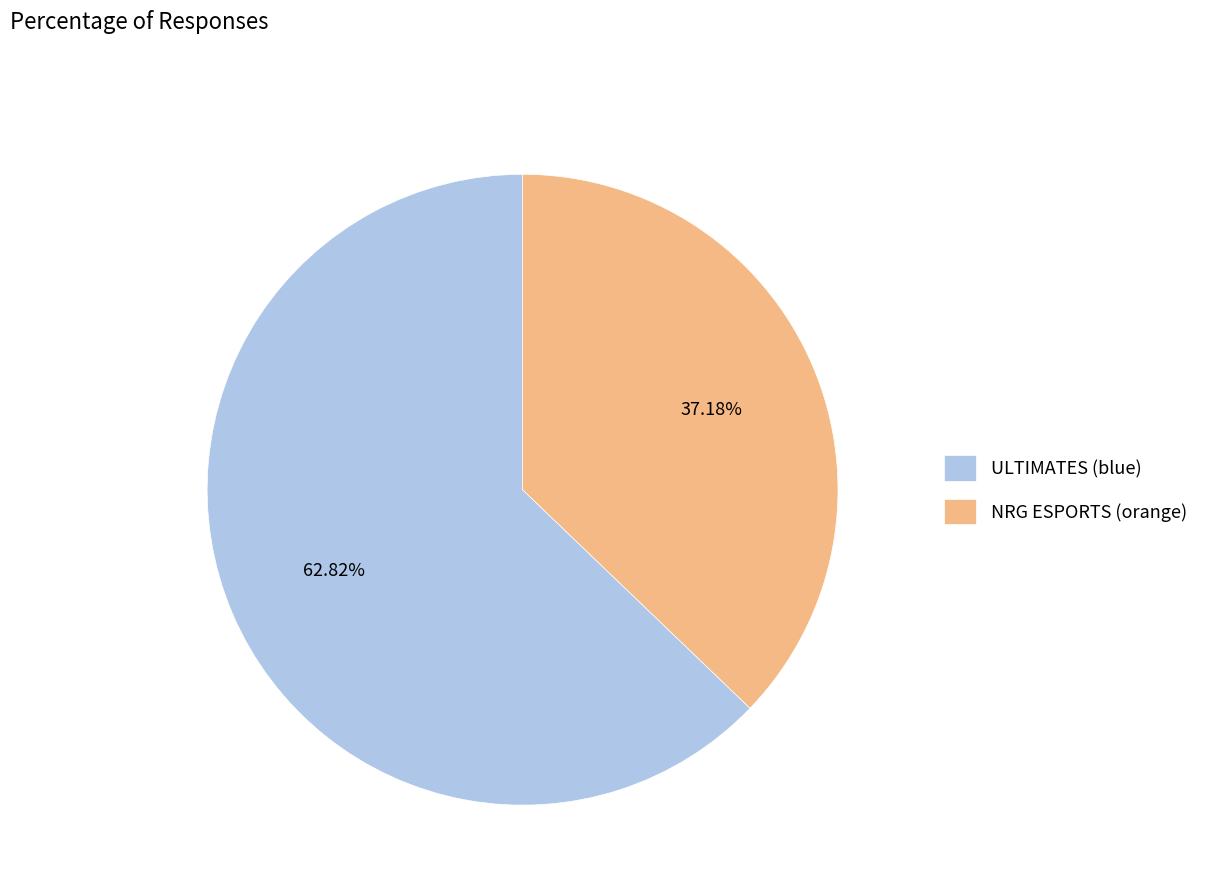

Which has a higher value, NRG ESPORTS (orange) or ULTIMATES (blue)?

ULTIMATES (blue)